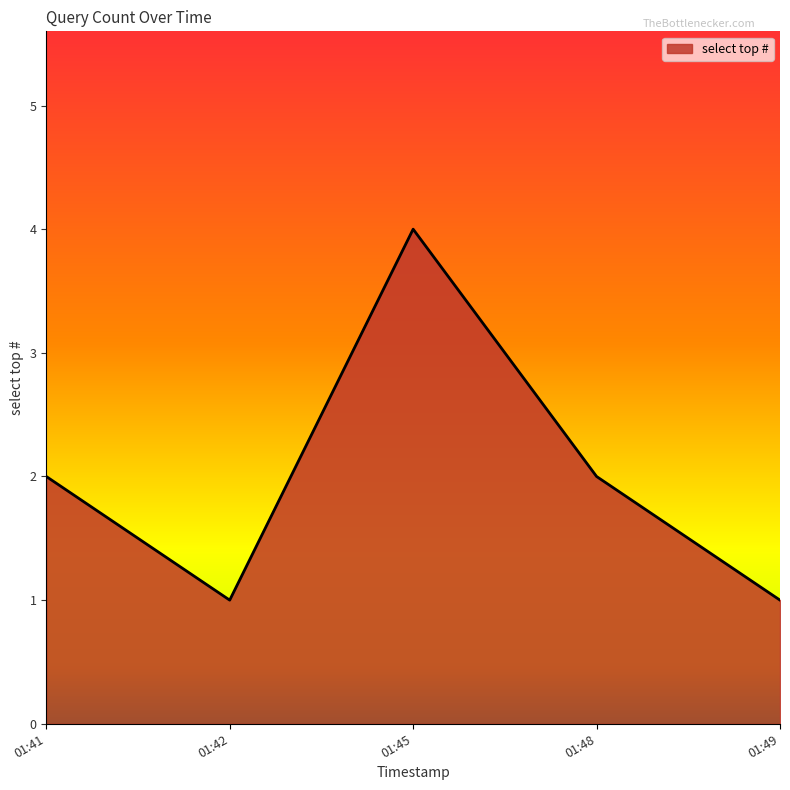

Reading right to left, extract all data points from this chart.

01:49=1	01:48=2	01:45=4	01:42=1	01:41=2